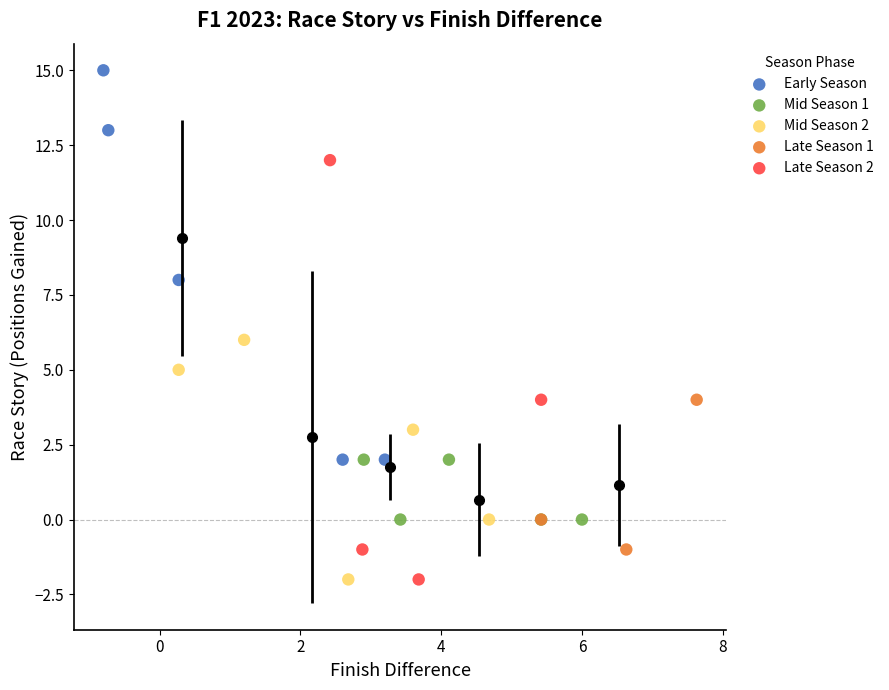

Which series reaches the maximum Y coordinate?

Early Season